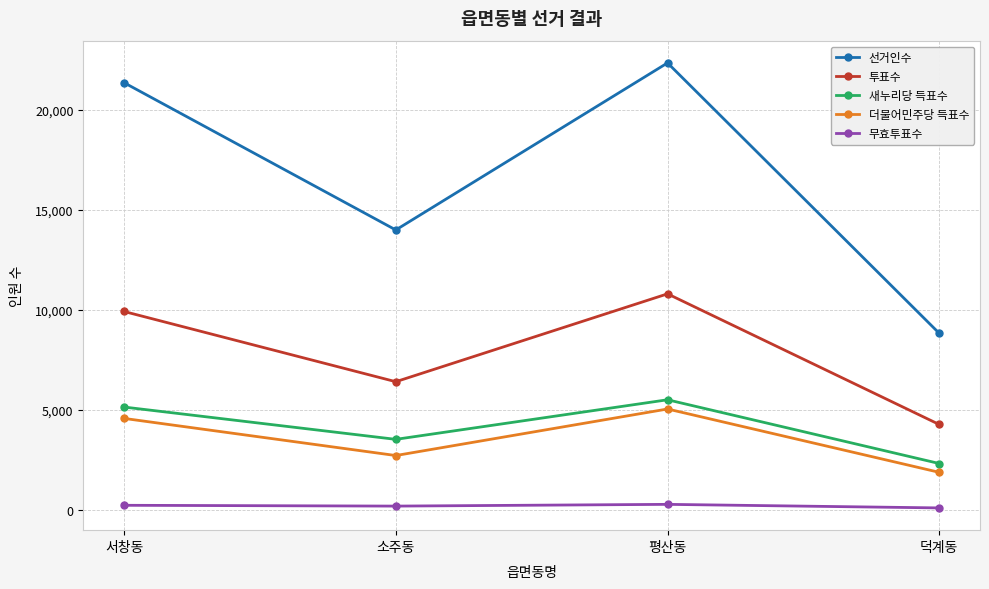

The 선거인수 series shows 5006 at 덕계동. True or false?

False